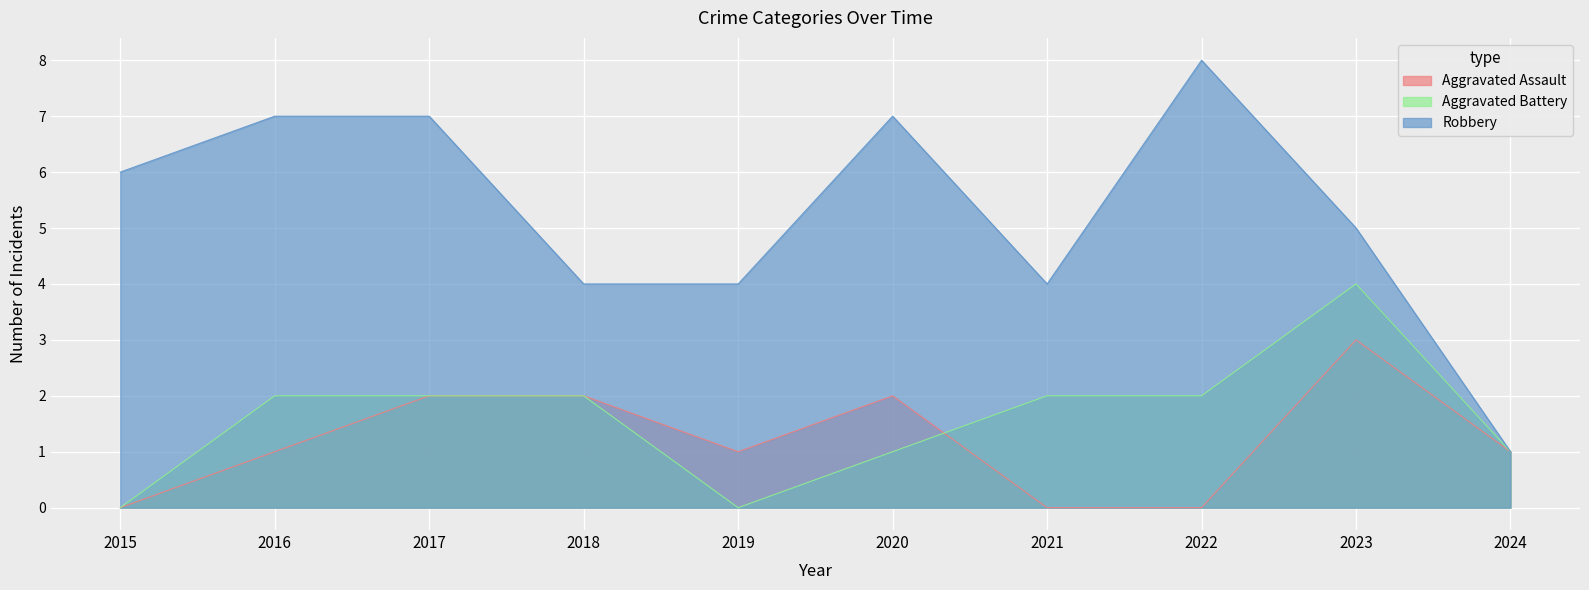

How many lines are shown in the chart?

3